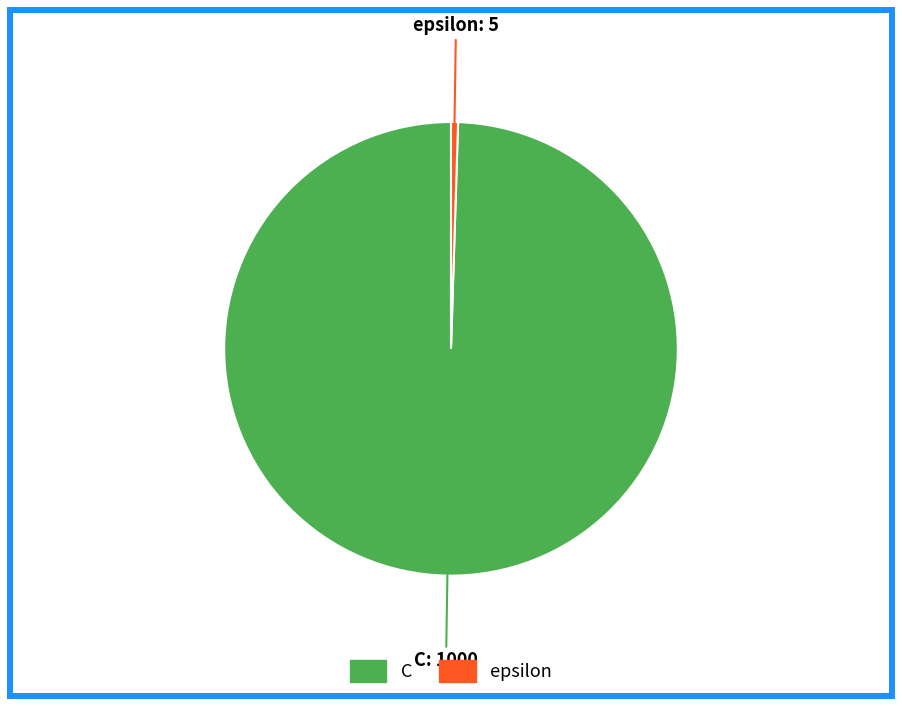

Is there a majority slice in this chart?

Yes